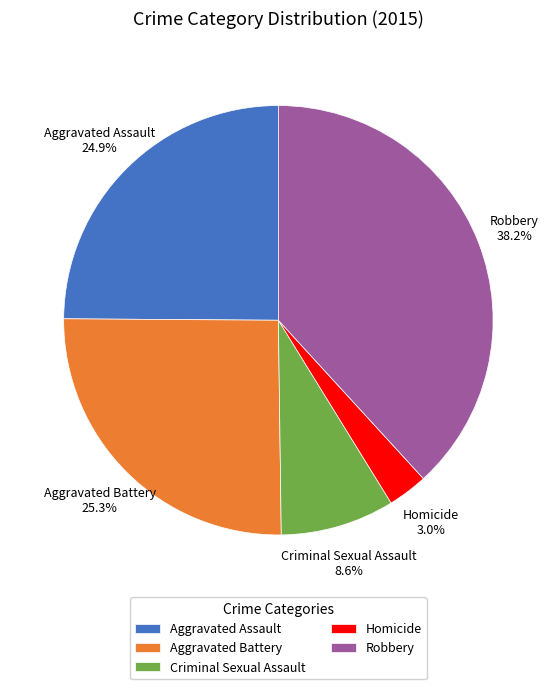

To the nearest percent, what is the combined percentage of Criminal Sexual Assault and Robbery?

47%